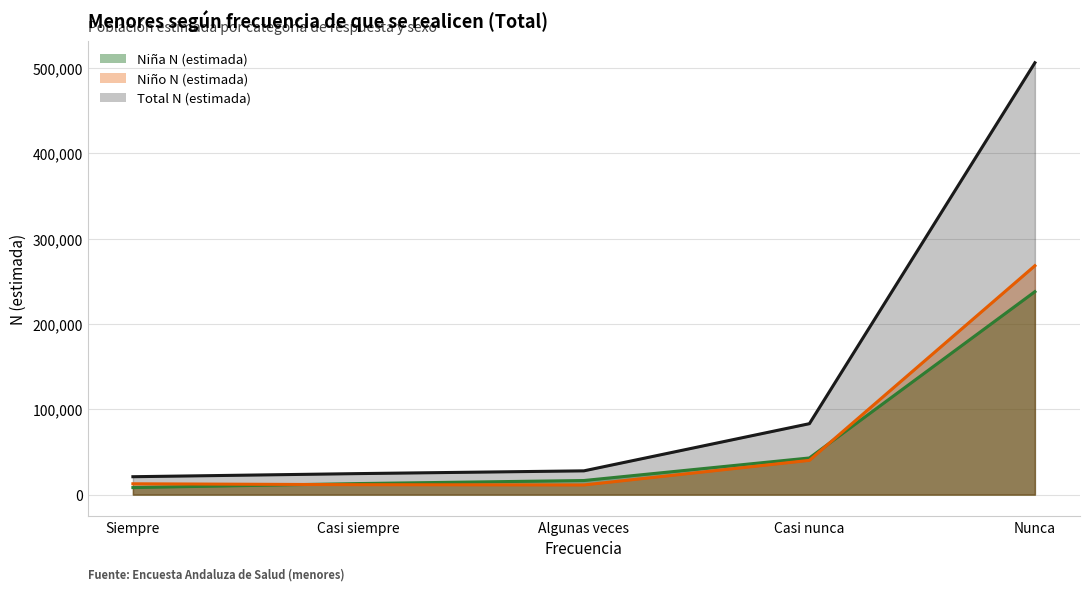

What are all the series names shown in the legend?

Niña N (estimada), Niño N (estimada), Total N (estimada)